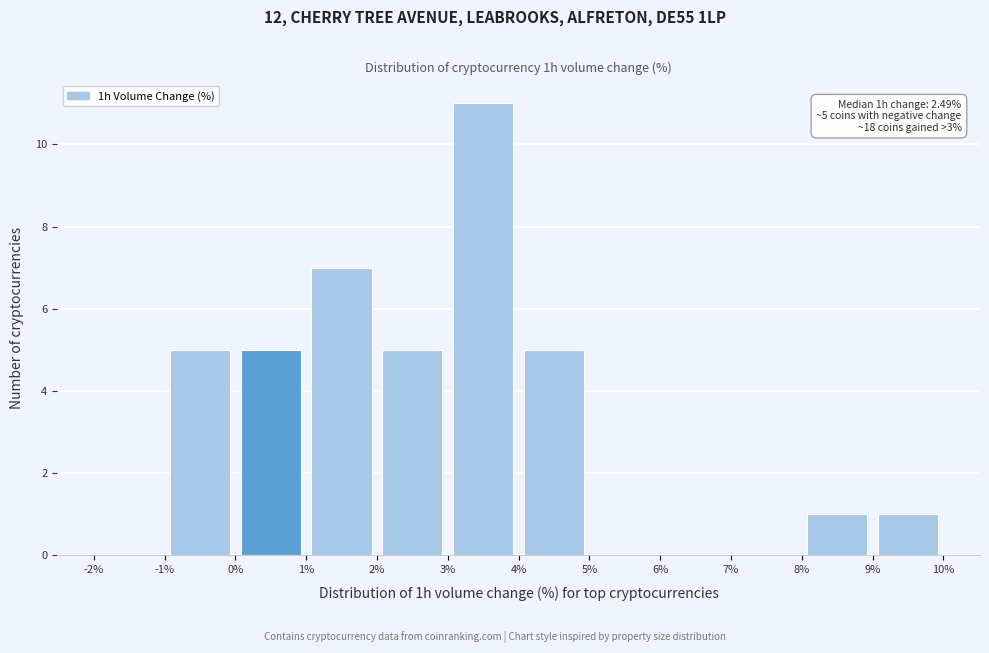

Which range on the x-axis has the tallest bar?

3% to 4%